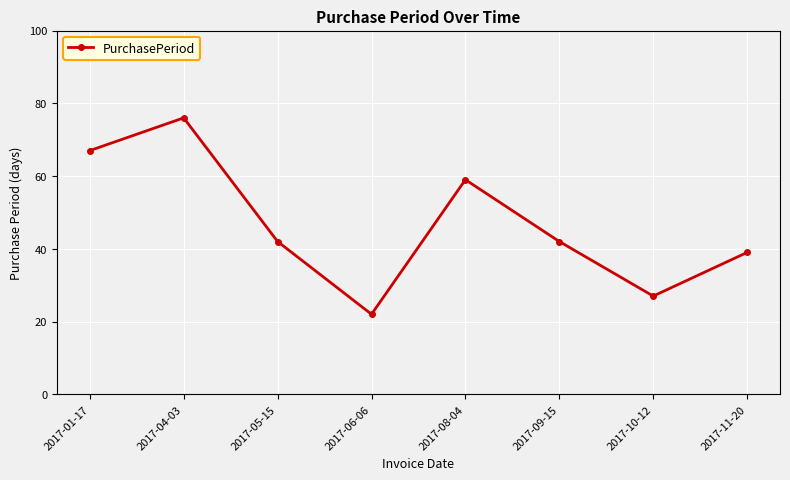

What is the average value?

47